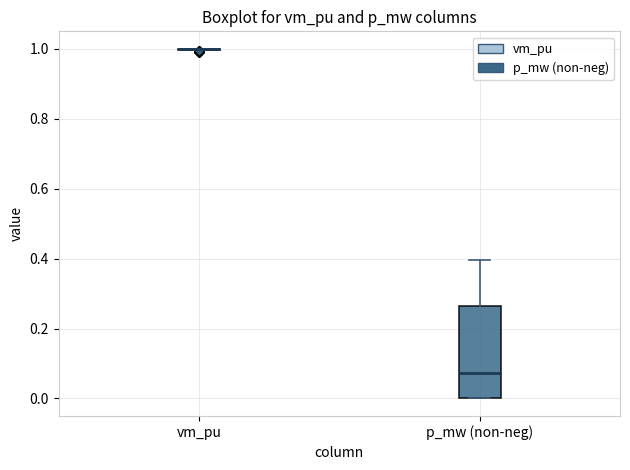

Which box is the tallest, from its lower edge to its upper edge?

p_mw (non-neg)